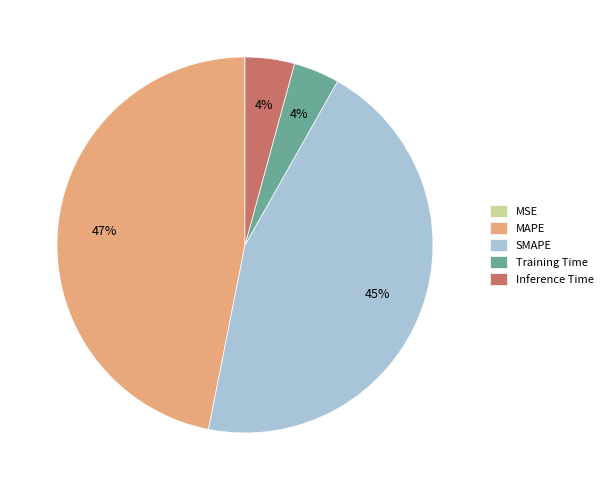

Is the sum of MAPE and SMAPE greater than half?

Yes